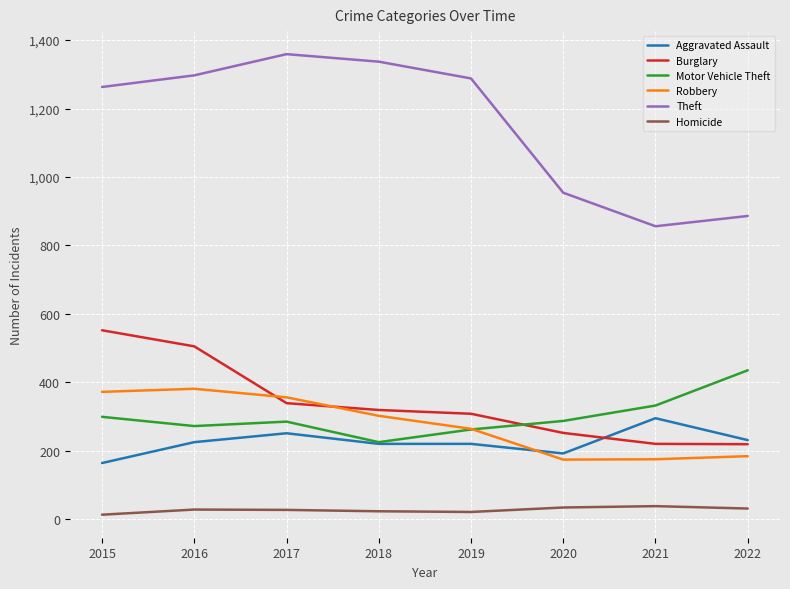

Which category has the highest value across all series?

2017